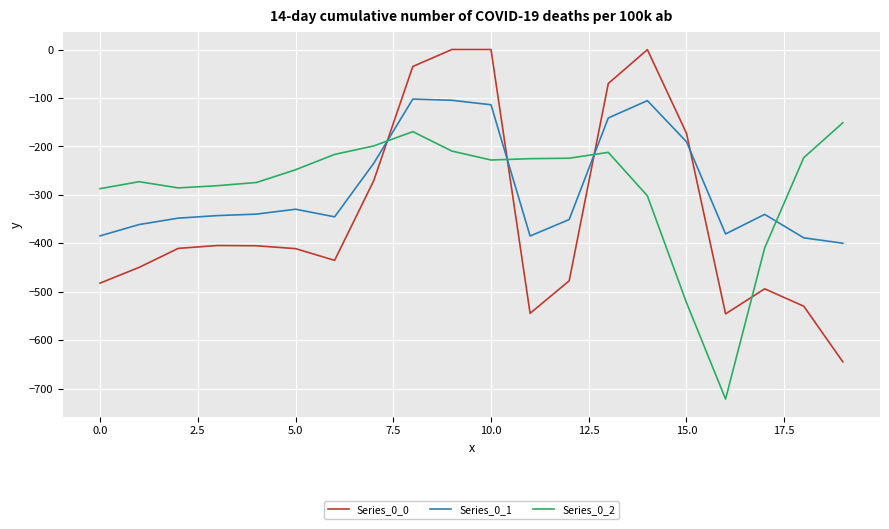

What are all the series names shown in the legend?

Series_0_0, Series_0_1, Series_0_2